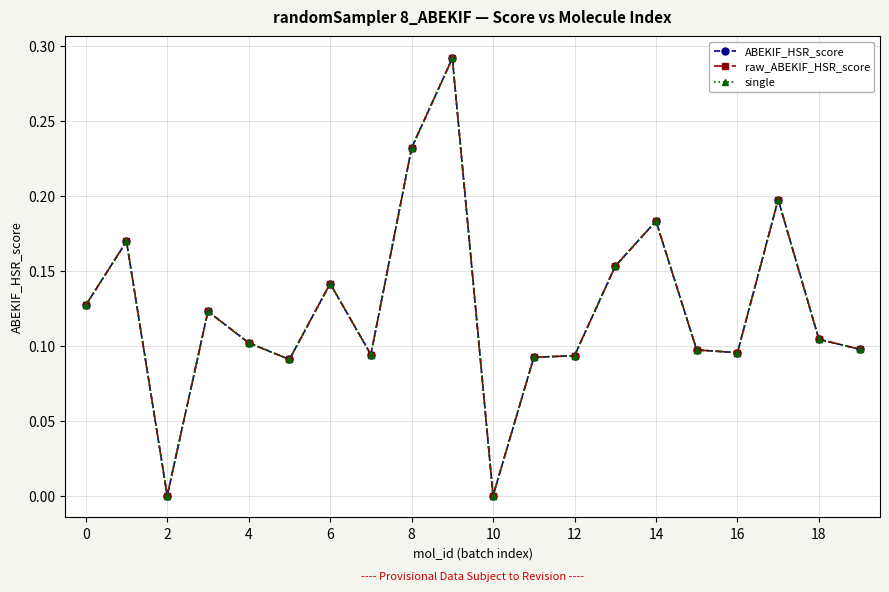

Does the chart have visible grid lines?

Yes